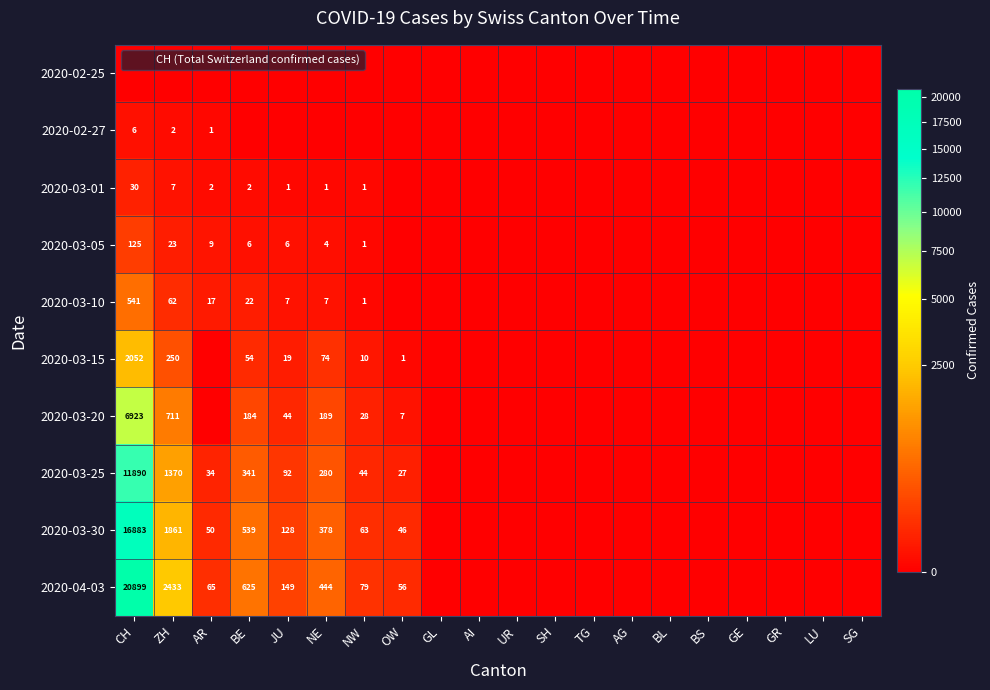

Between ZH and NE, which series saw the biggest shift?

2020-04-03